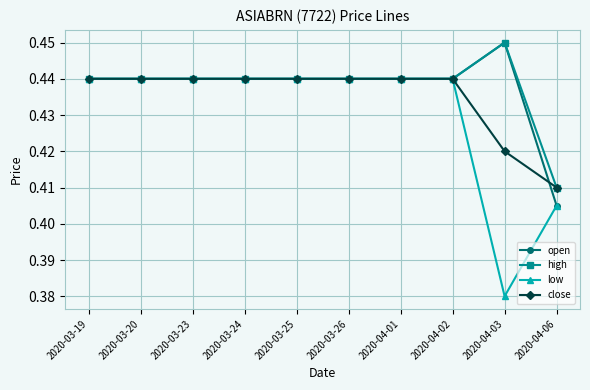

Which category has the lowest value in the low series?

2020-04-03